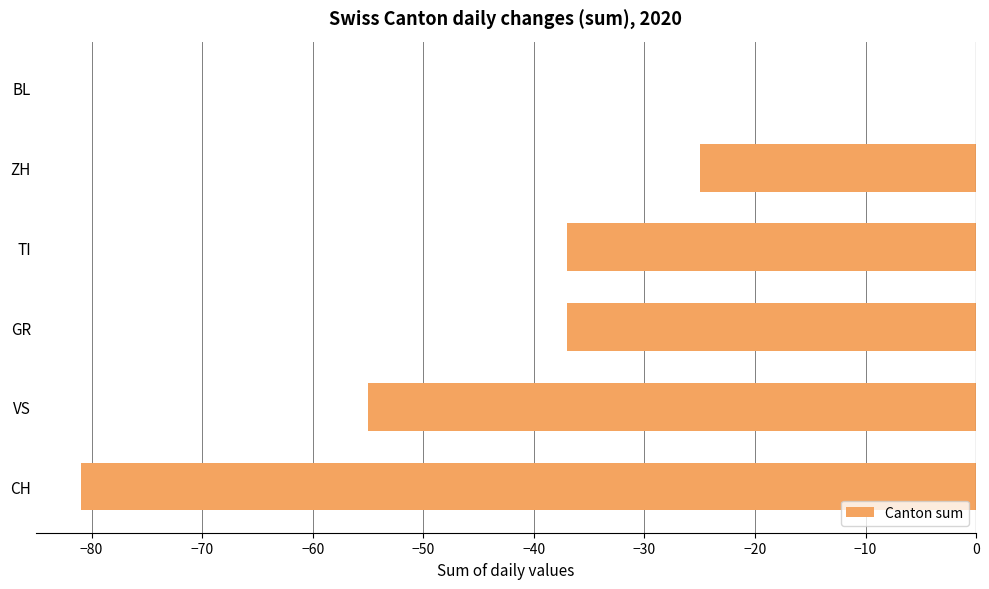

Does the chart contain stacked bars?

No